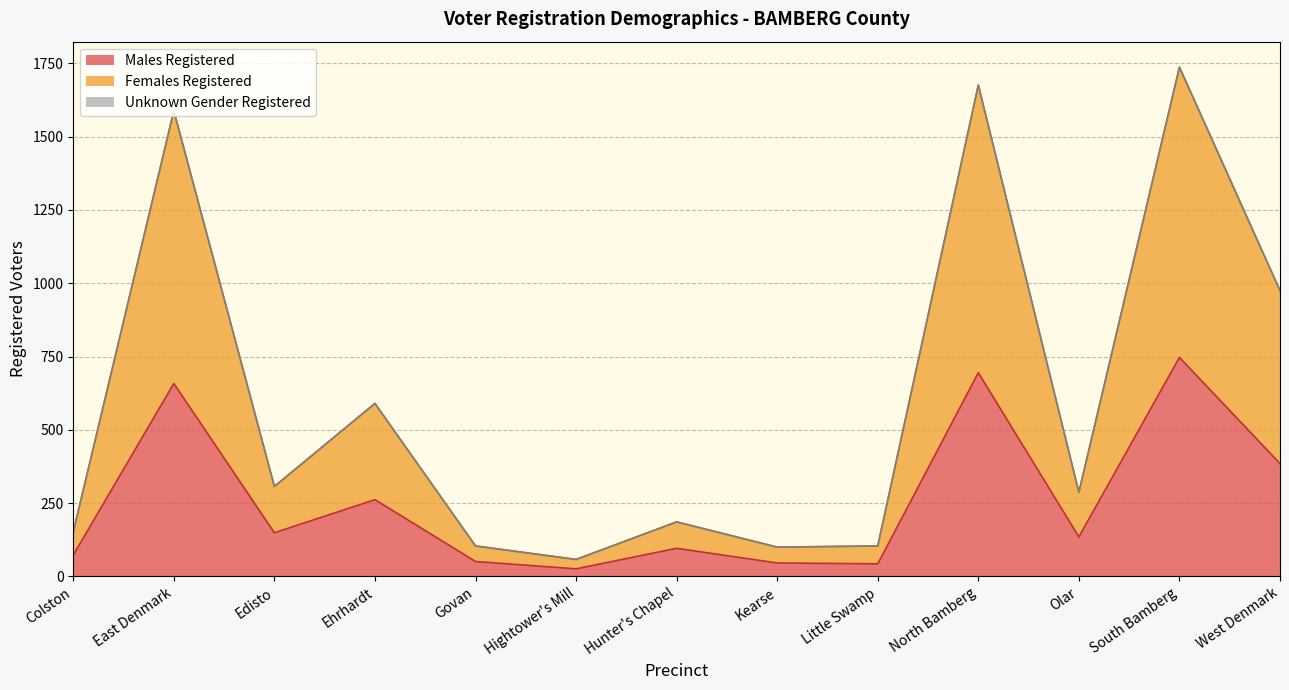

How many lines are shown in the chart?

3